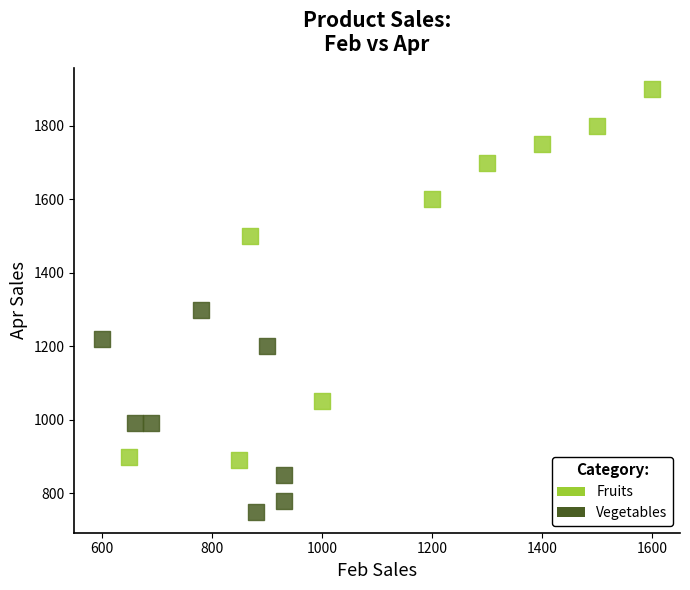

Which series reaches the minimum Y coordinate?

Vegetables